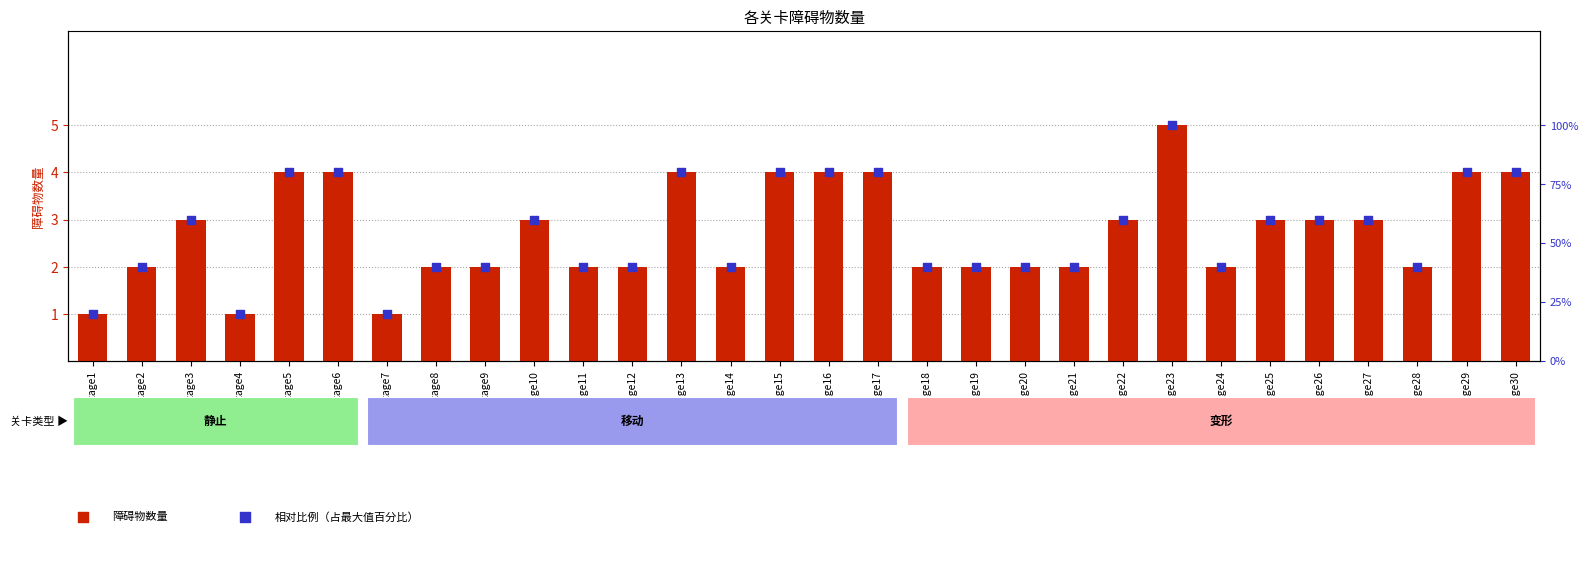

Which series has the largest total across all categories?

障碍物数量